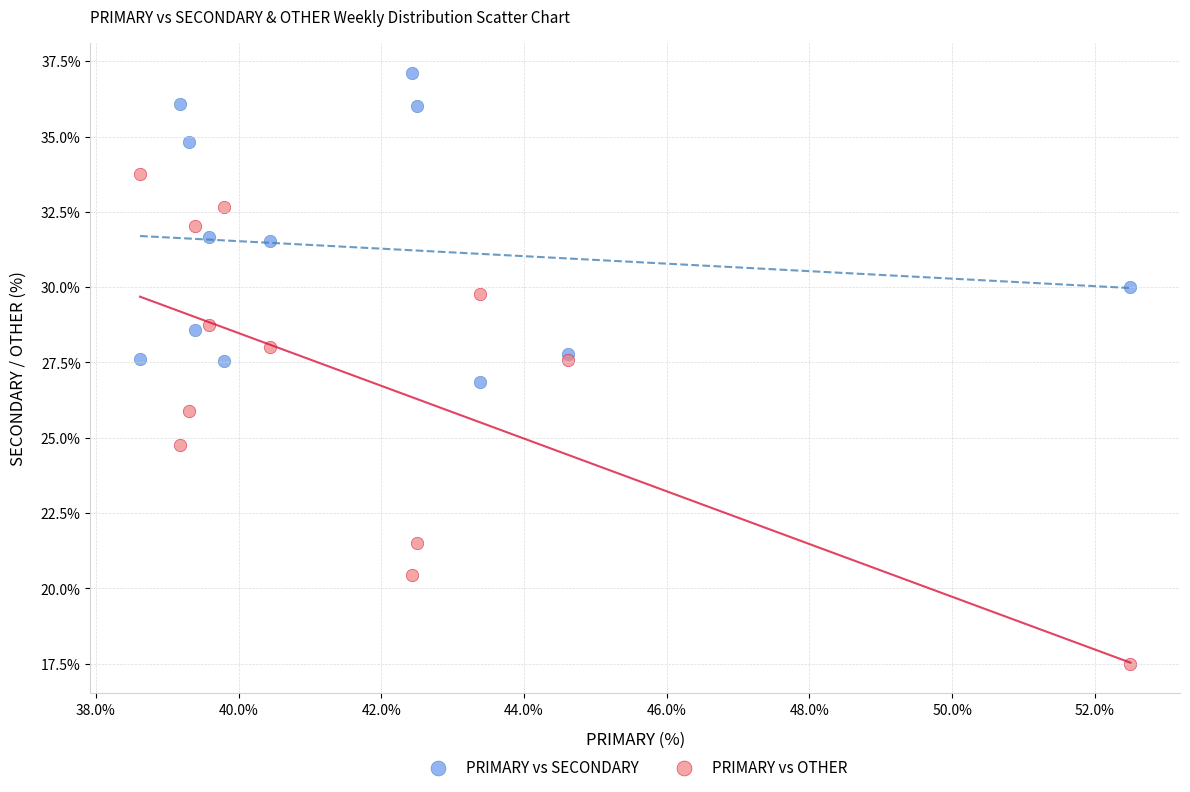

What are all the series names shown in the legend?

PRIMARY vs SECONDARY, PRIMARY vs OTHER